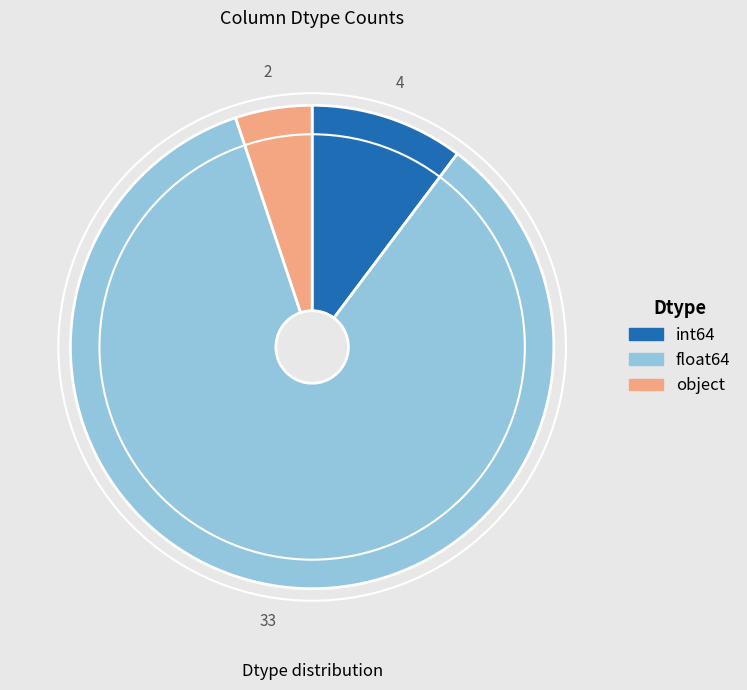

Approximately how many times larger is the value at float64 compared to int64?

8.3